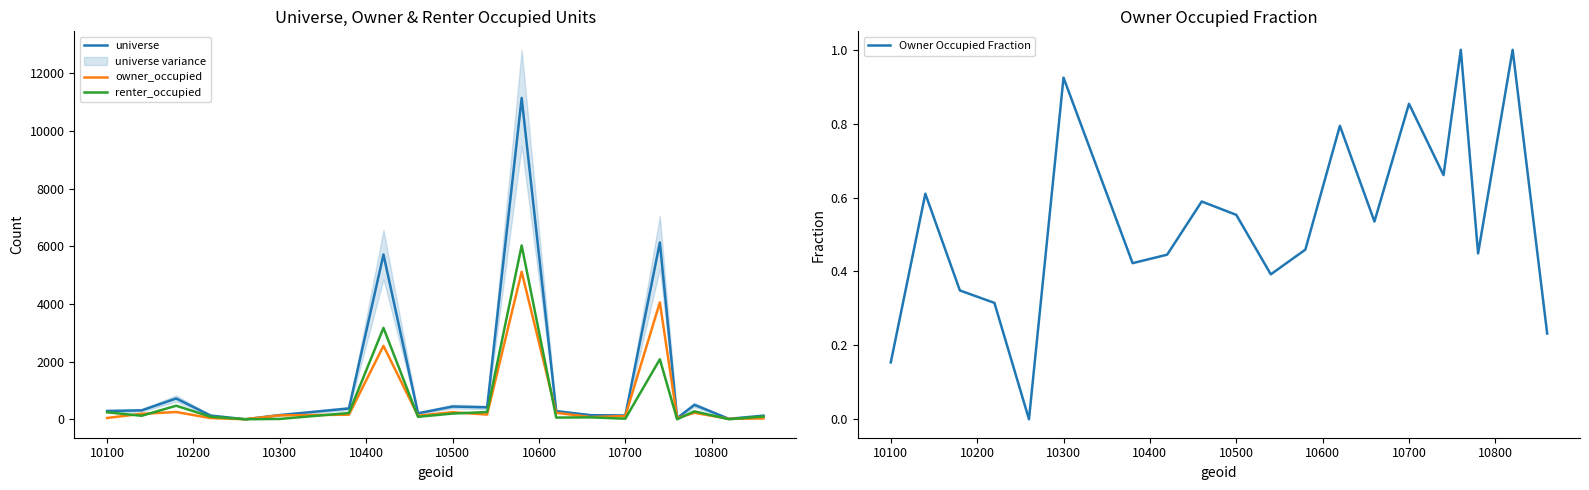

Reading left to right, extract all data points from this chart.

universe: 286.0	308.0	720.0	127.0	0.0	146.0	374.0	5715.0	207.0	441.0	413.0	11145.0	282.0	142.0	130.0	6134.0	40.0	499.0	15.0	125.0
owner_occupied: 44.0	188.0	251.0	40.0	0.0	135.0	158.0	2546.0	122.0	244.0	162.0	5117.0	224.0	76.0	111.0	4053.0	40.0	224.0	15.0	29.0
renter_occupied: 242.0	120.0	469.0	87.0	0.0	11.0	216.0	3169.0	85.0	197.0	251.0	6028.0	58.0	66.0	19.0	2081.0	0.0	275.0	0.0	96.0
Owner Occupied Fraction: 0.2	0.6	0.3	0.3	0.0	0.9	0.4	0.4	0.6	0.6	0.4	0.5	0.8	0.5	0.9	0.7	1.0	0.4	1.0	0.2